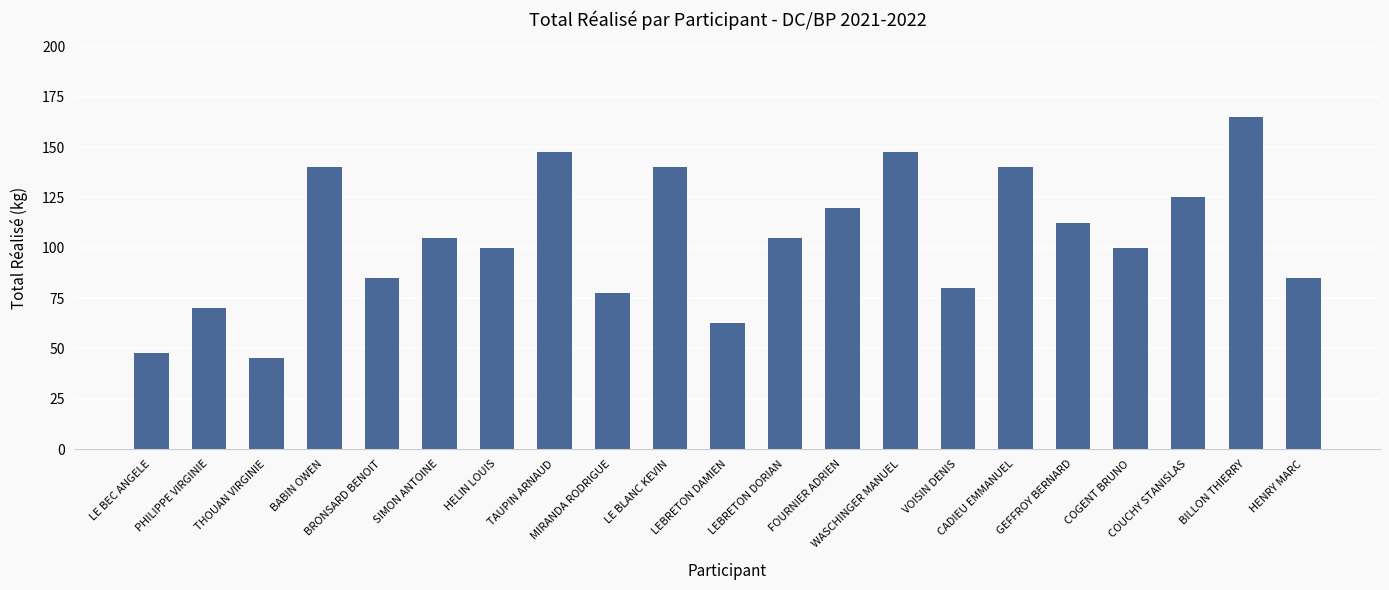

True or false: the data shows 77.5 at MIRANDA RODRIGUE.

True